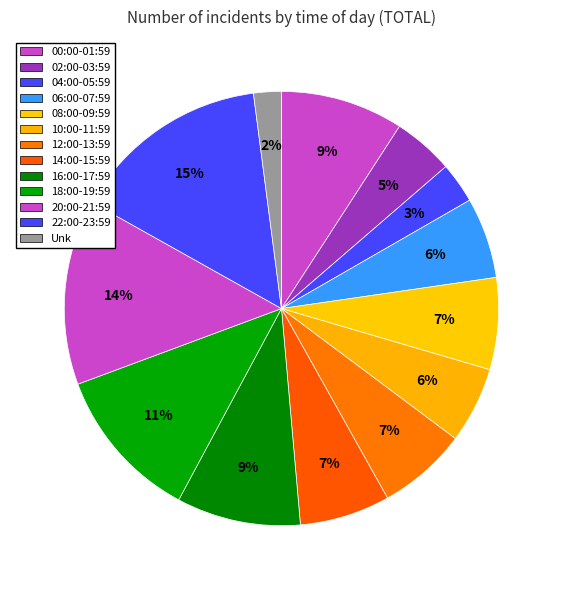

Is 00:00-01:59 the majority of the pie?

No